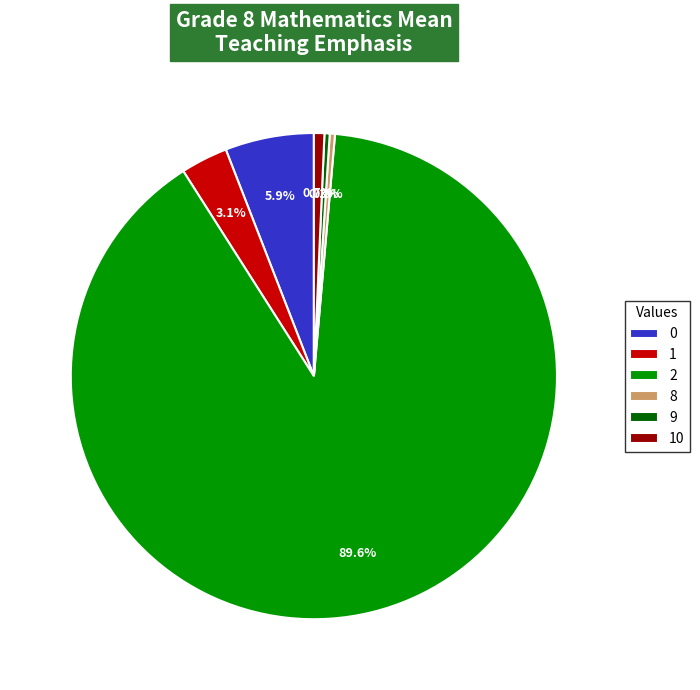

To the nearest percent, what is the difference between the 2 and 10 slice percentages?

89%